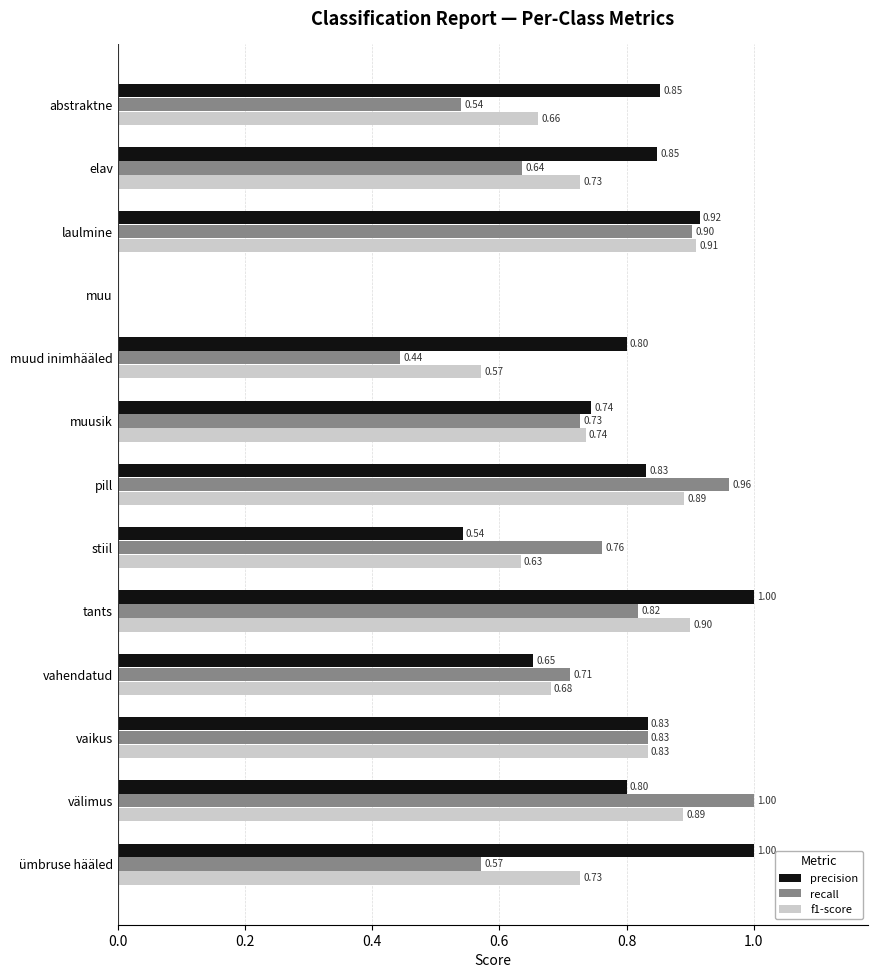

How many positive values does the precision series have?

12